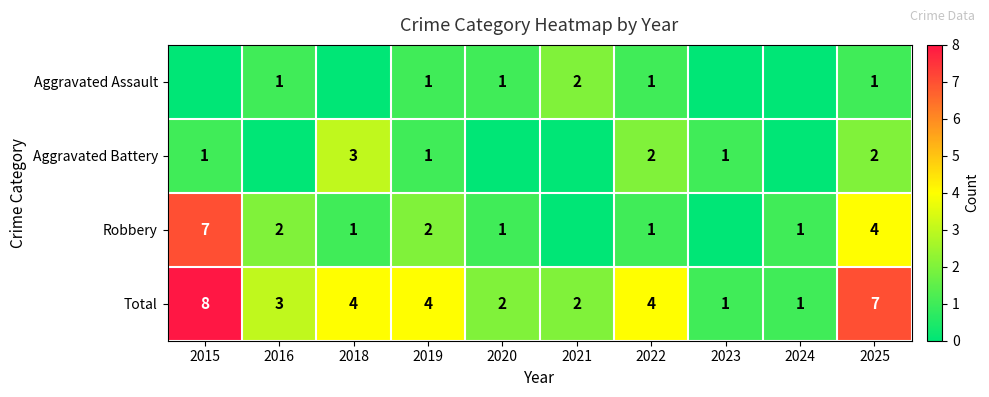

True or false: Total has a value of 7 at 2019.

False